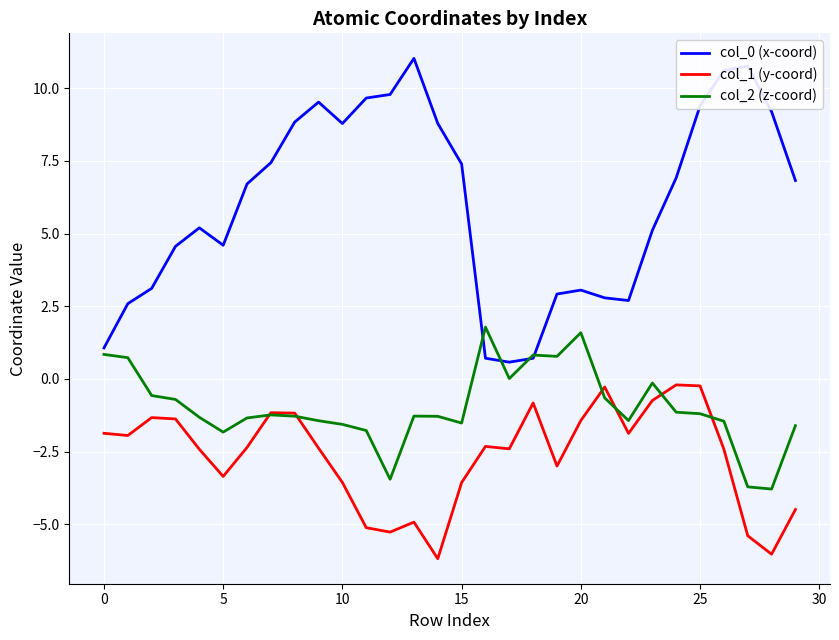

What is the maximum value shown in the chart?

11.0